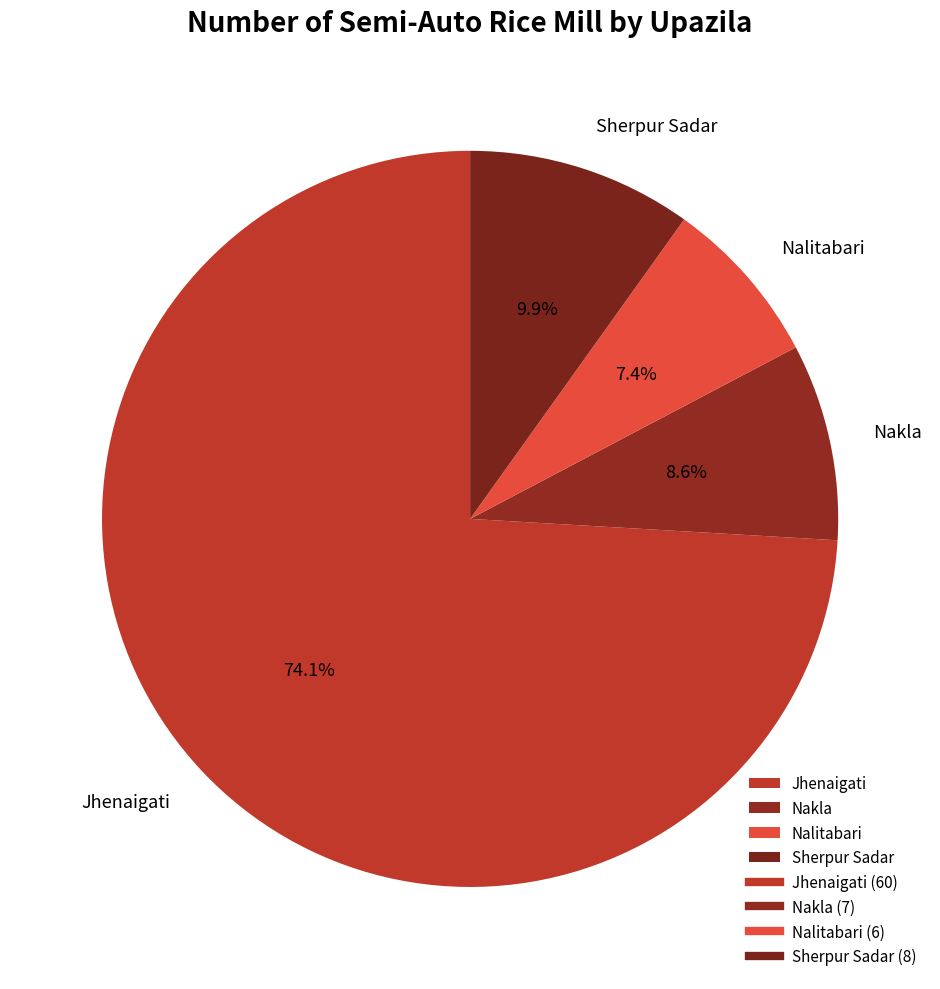

To the nearest percent, what percentage of the pie is Jhenaigati?

74%